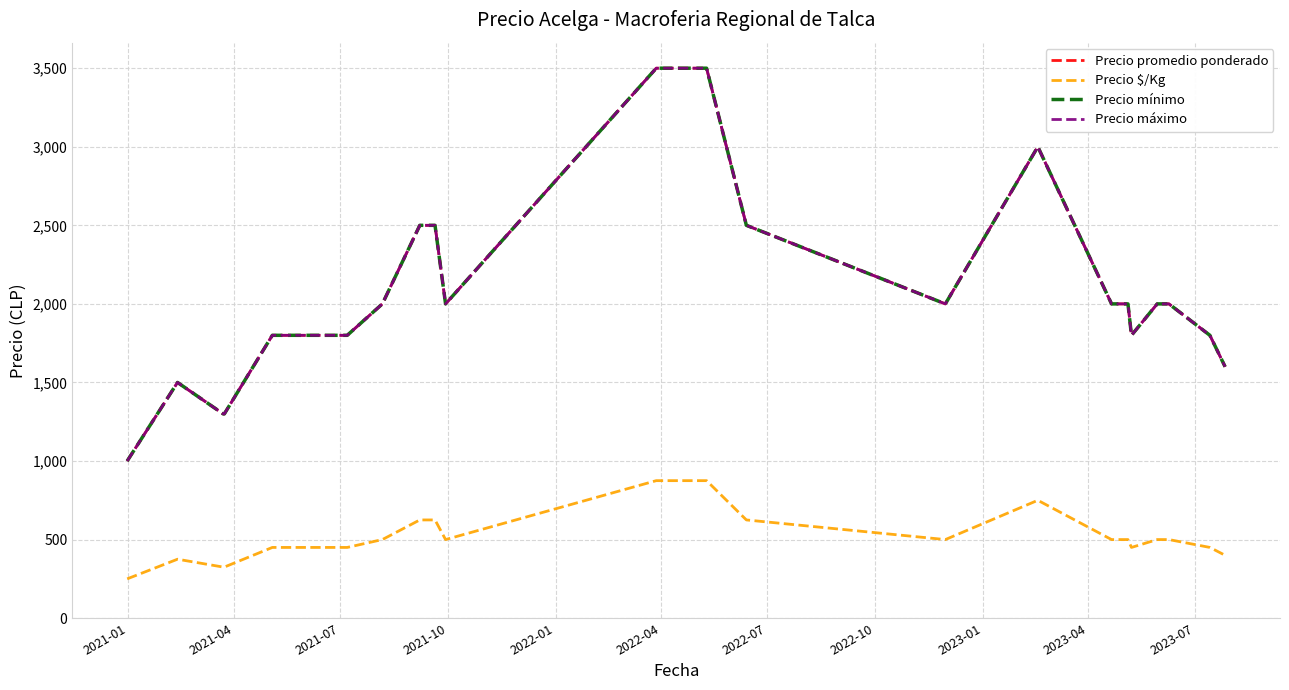

Is this an area chart (filled region under the line)?

No